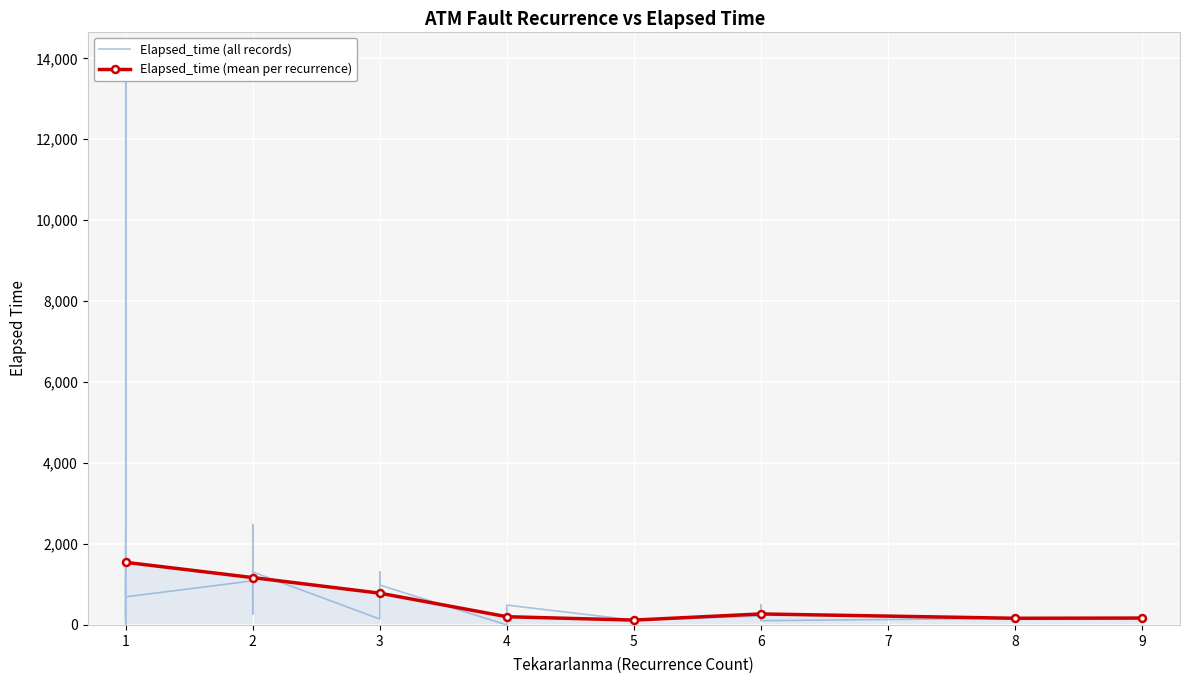

How many values are below 615?

20